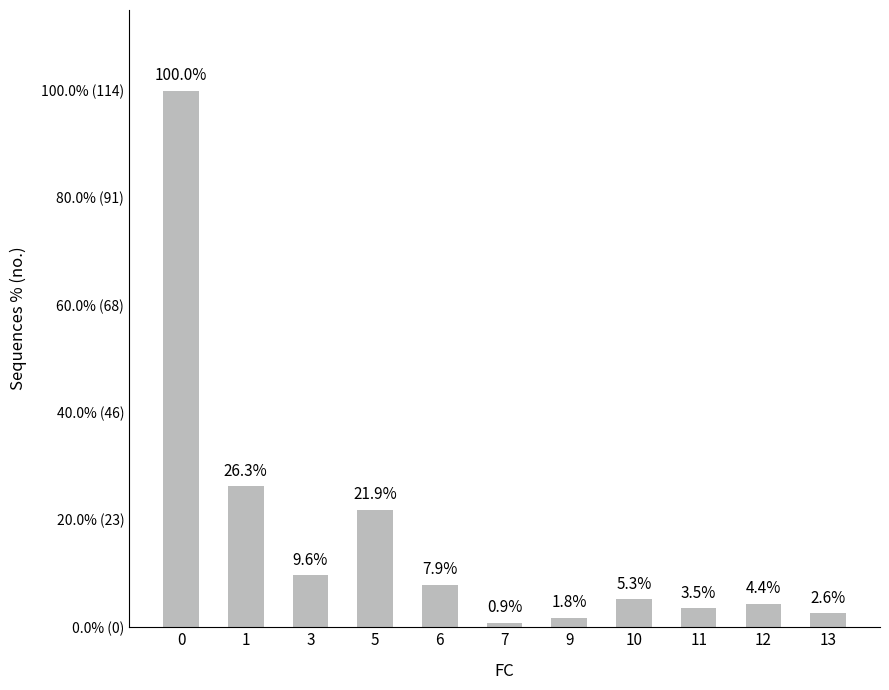

The value at 0 is 114. True or false?

True